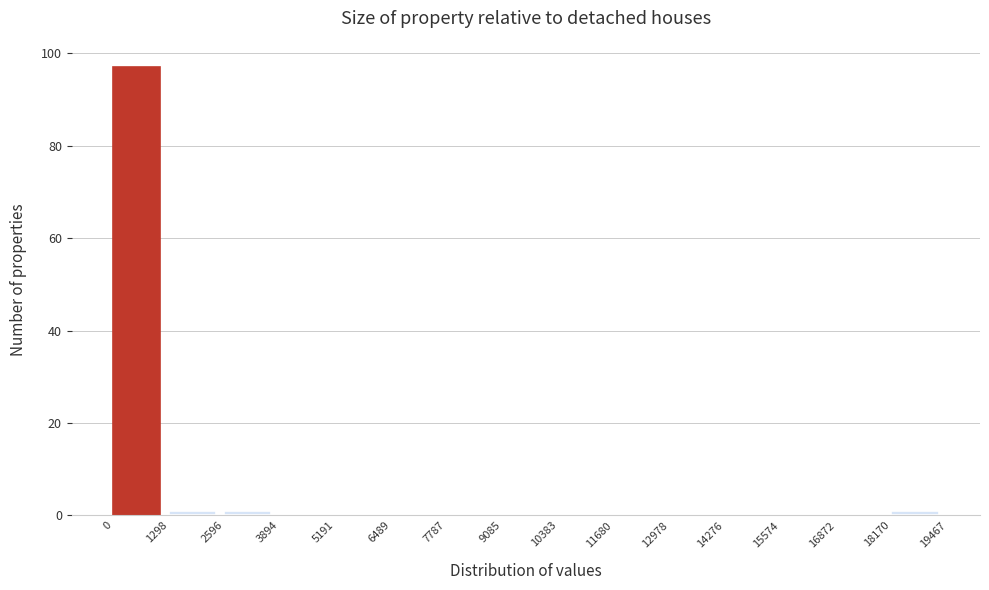

Reading left to right, list all the values displayed in this chart.

0=97	1298=1	2596=1	3894=0	5191=0	6489=0	7787=0	9085=0	10383=0	11680=0	12978=0	14276=0	15574=0	16872=0	18170=1